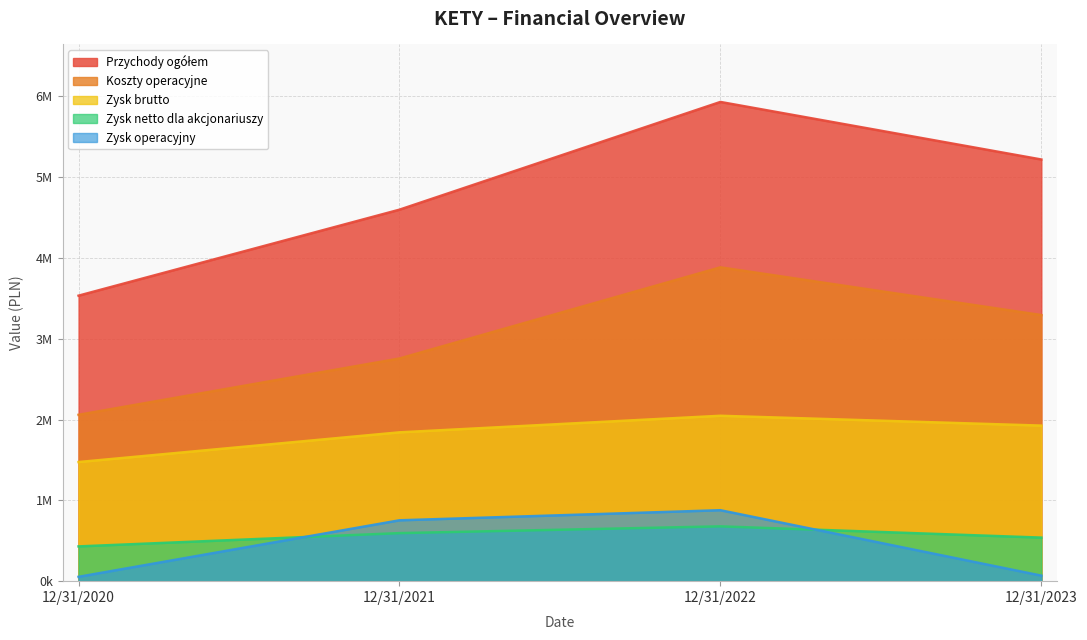

True or false: Przychody ogółem and Zysk operacyjny cross at least once.

False